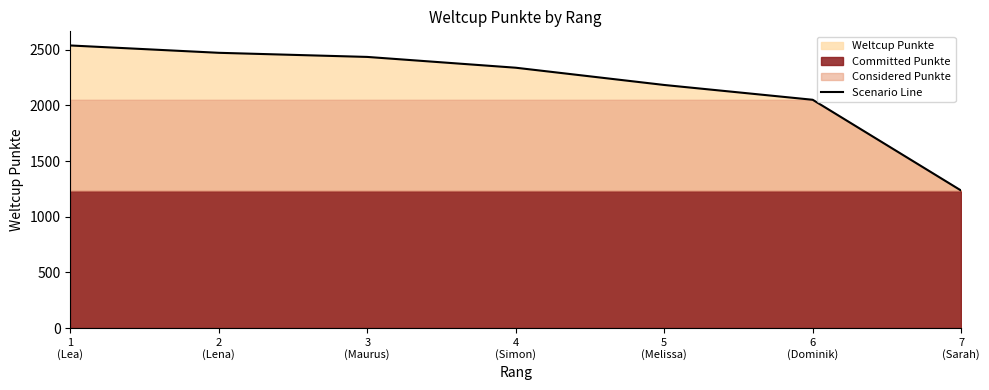

Reading right to left, transcribe all the data shown in this chart.

1235	2051	2184	2339	2436	2473	2539